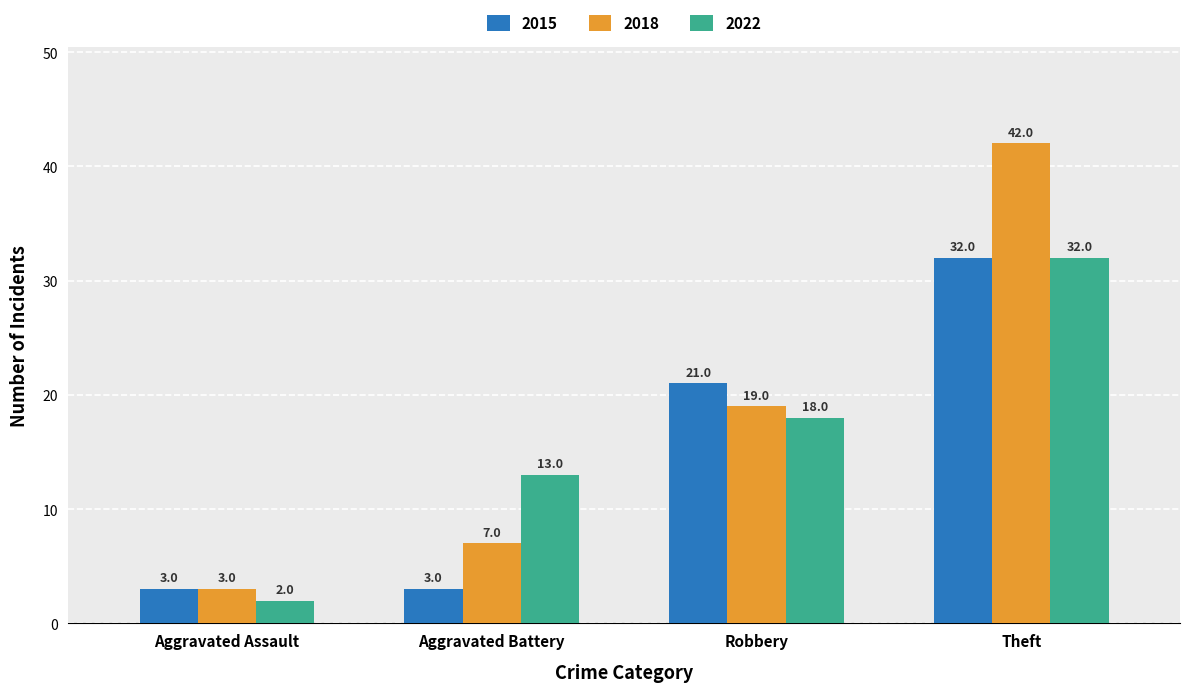

What is the label of the 3rd bar from the right?

Aggravated Battery